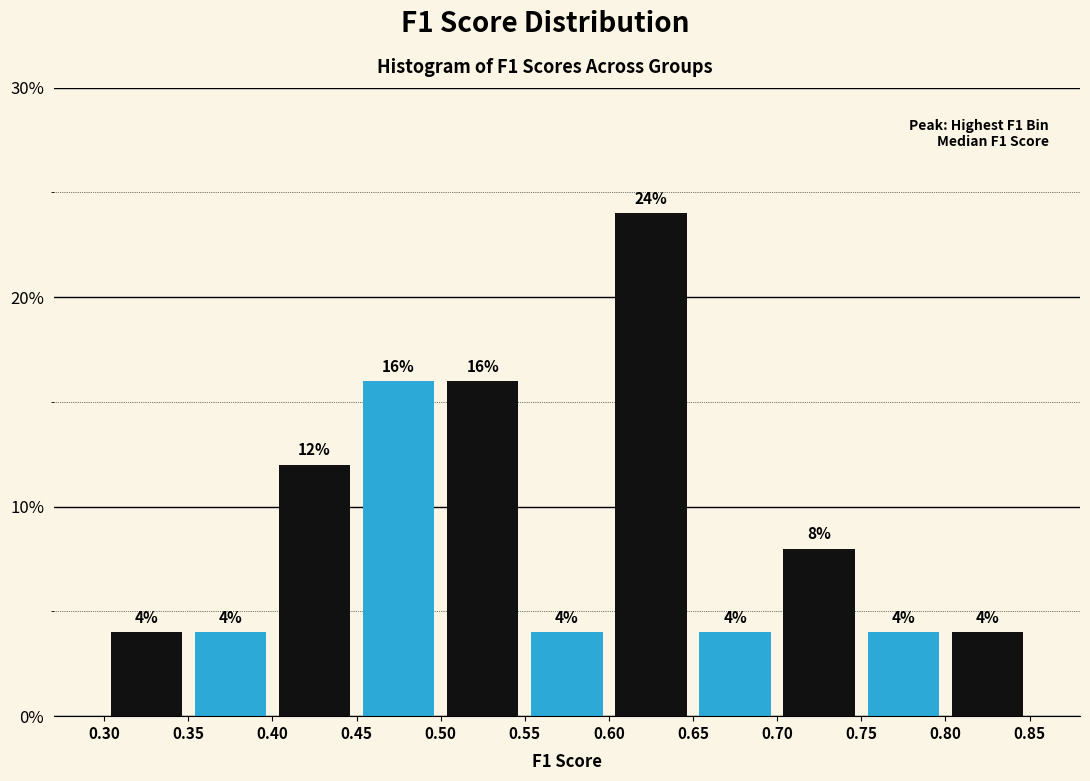

Reading left to right, transcribe this chart: for each bar, give the range it covers on the x-axis and its height.

0.30 to 0.35: 4
0.35 to 0.40: 4
0.40 to 0.45: 12
0.45 to 0.50: 16
0.50 to 0.55: 16
0.55 to 0.60: 4
0.60 to 0.65: 24
0.65 to 0.70: 4
0.70 to 0.75: 8
0.75 to 0.80: 4
0.80 to 0.85: 4